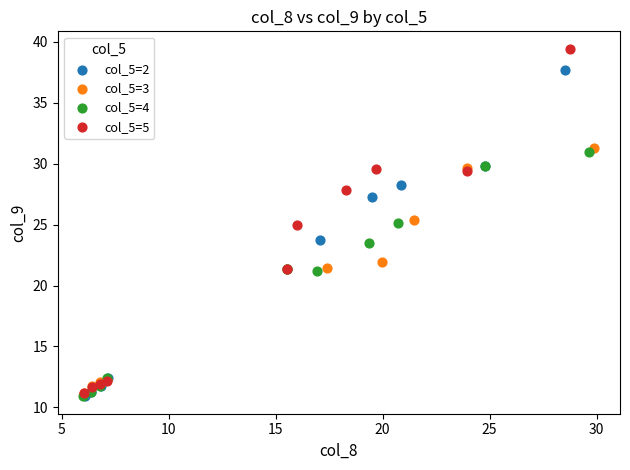

What are all the series names shown in the legend?

col_5=2, col_5=3, col_5=4, col_5=5